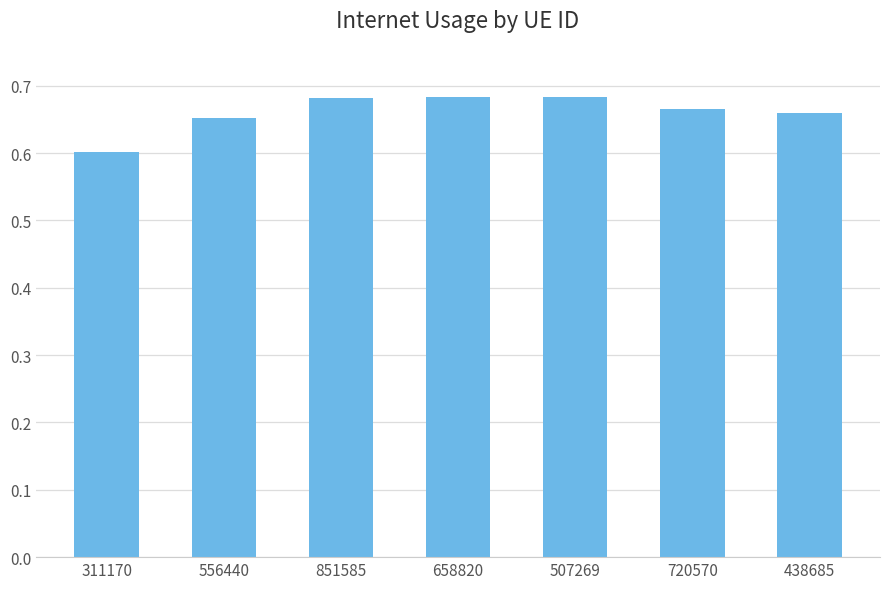

Are the bars horizontal?

No